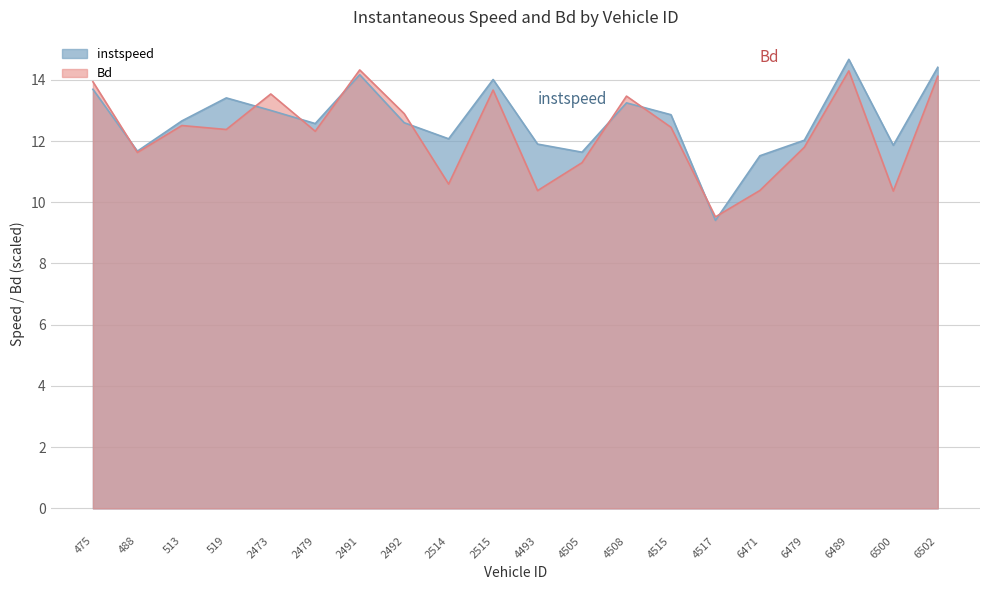

Which series changed the most between 2473 and 4515?

Bd